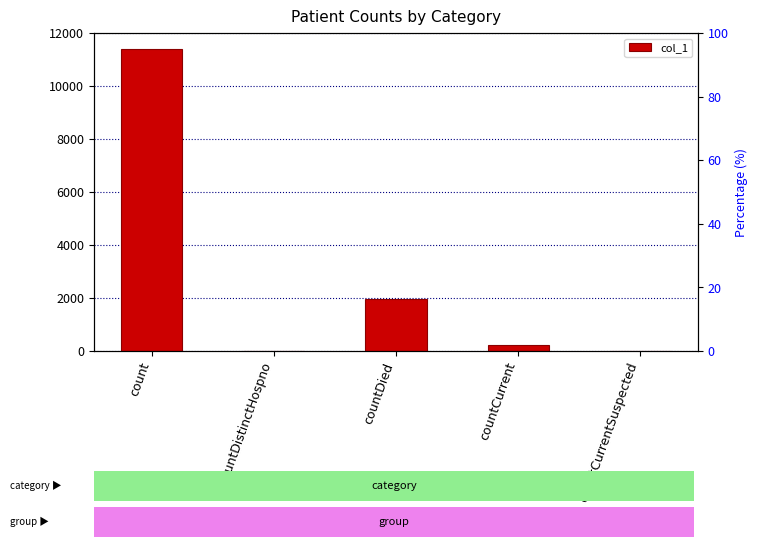

Does the chart contain stacked bars?

No